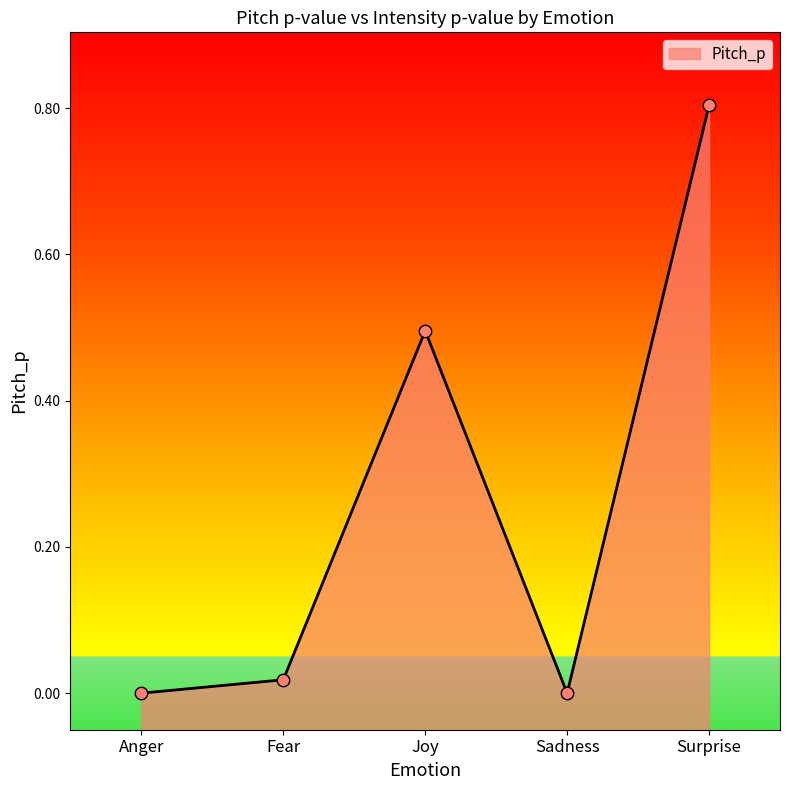

What is the change in value from Joy to Sadness?

-0.5